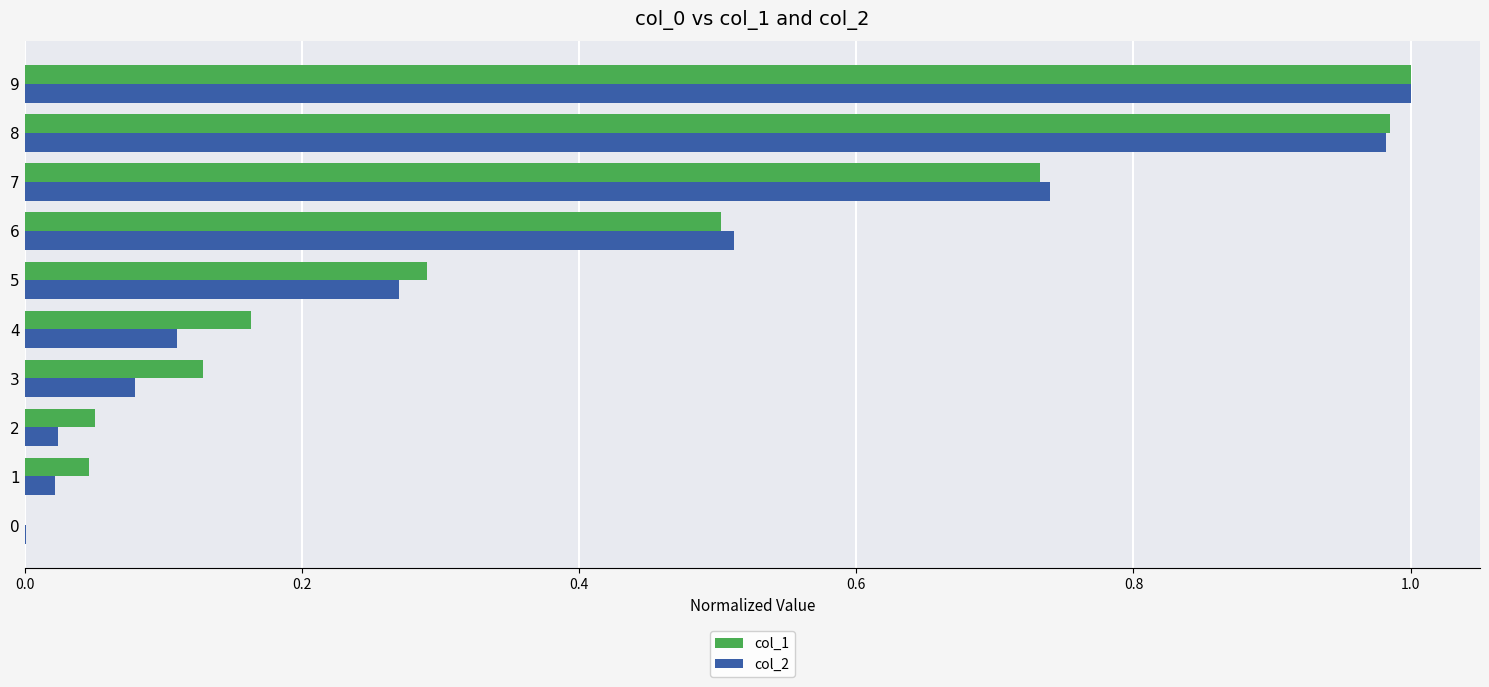

True or false: col_1 has a value of 0.0 at 0.

True